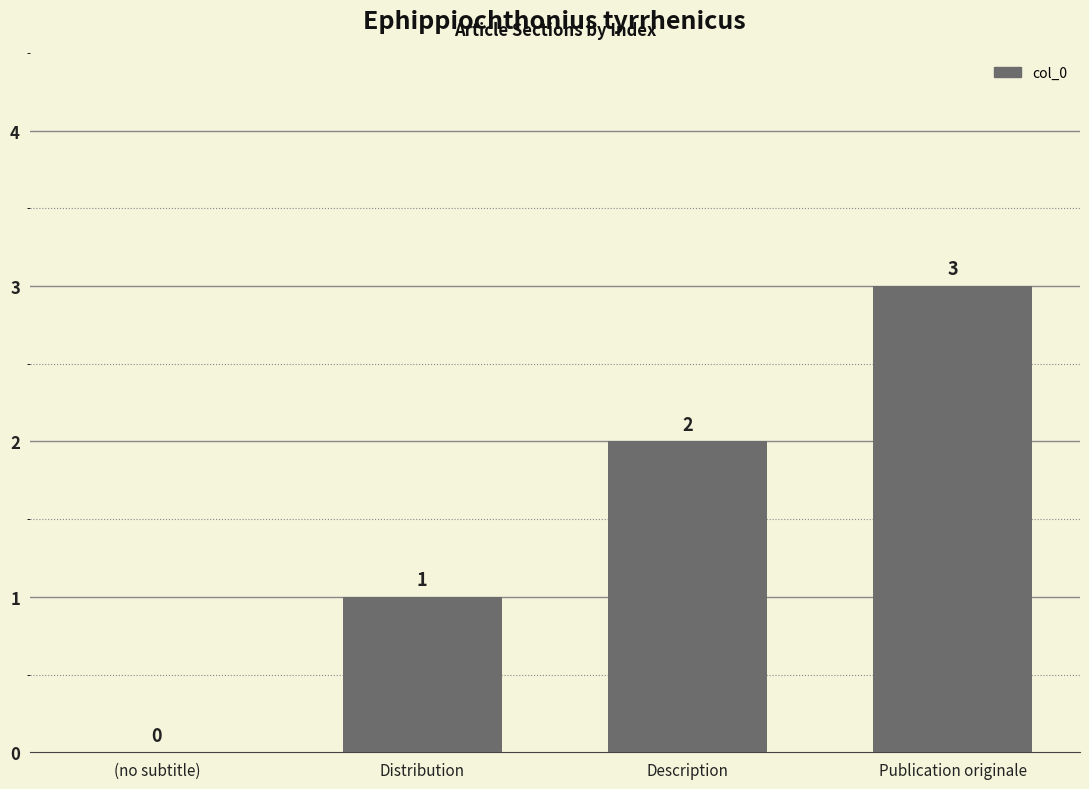

How many values are between 1 and 3?

3